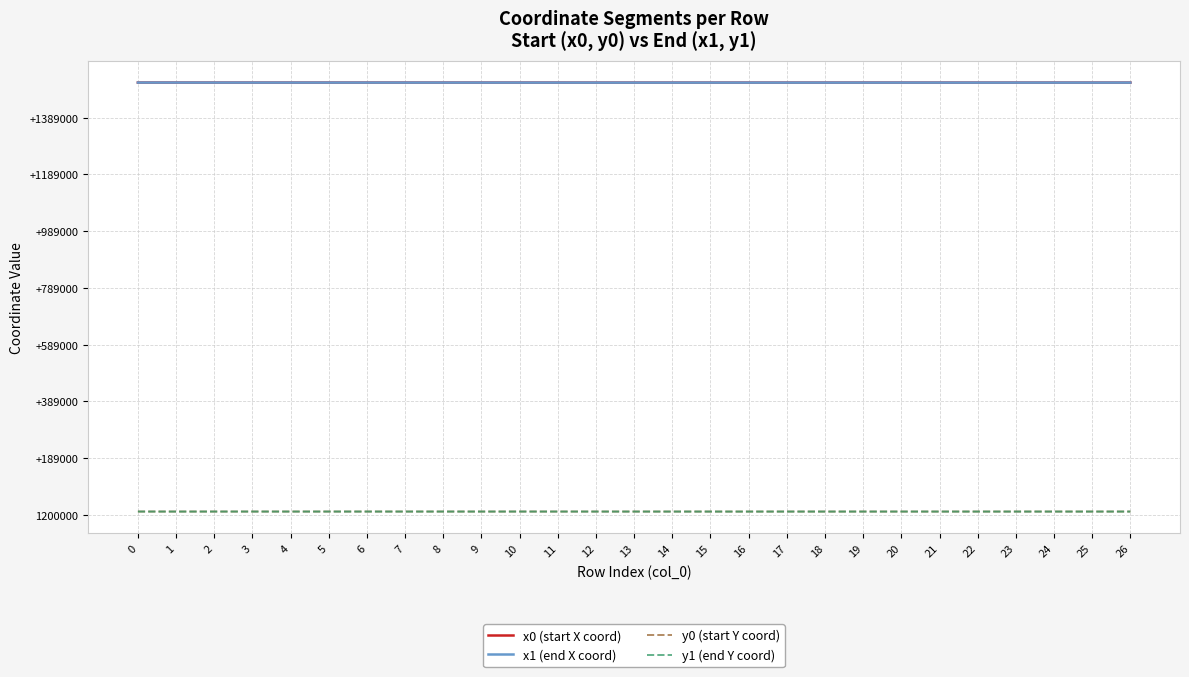

What are all the series names shown in the legend?

x0 (start X coord), x1 (end X coord), y0 (start Y coord), y1 (end Y coord)